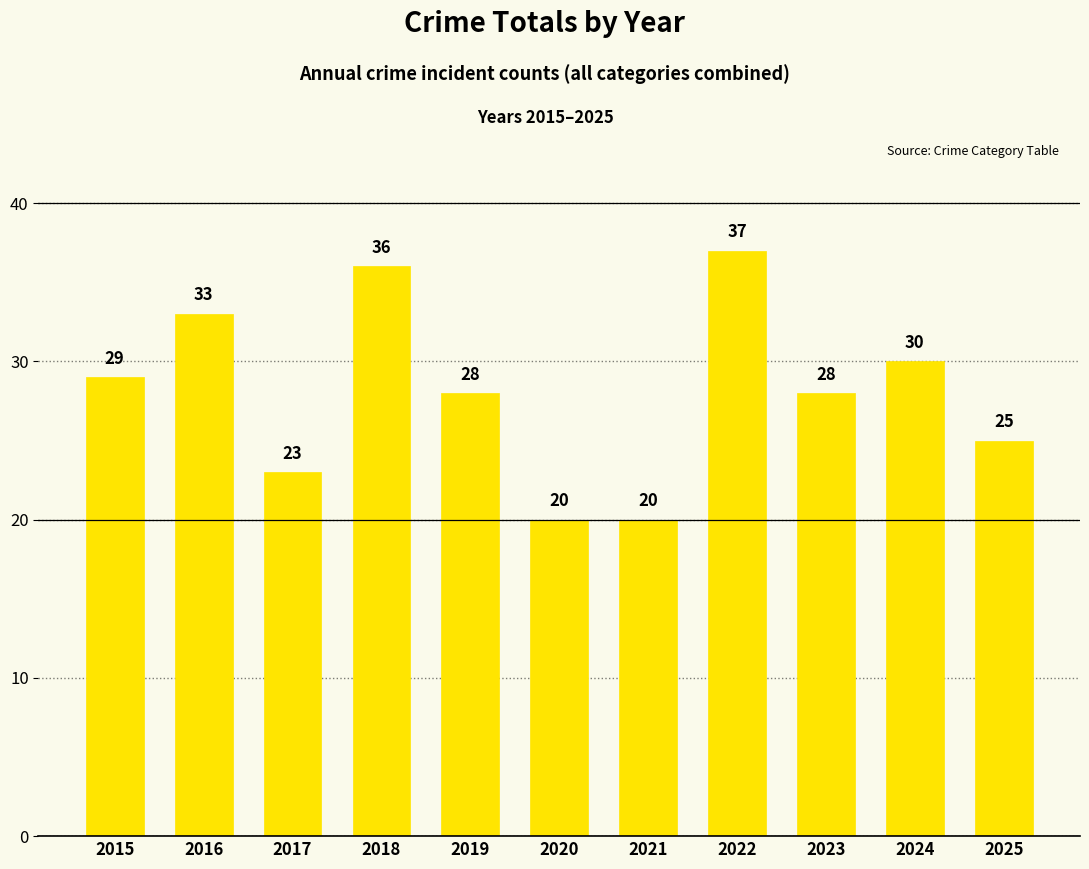

What is the greatest value displayed?

37